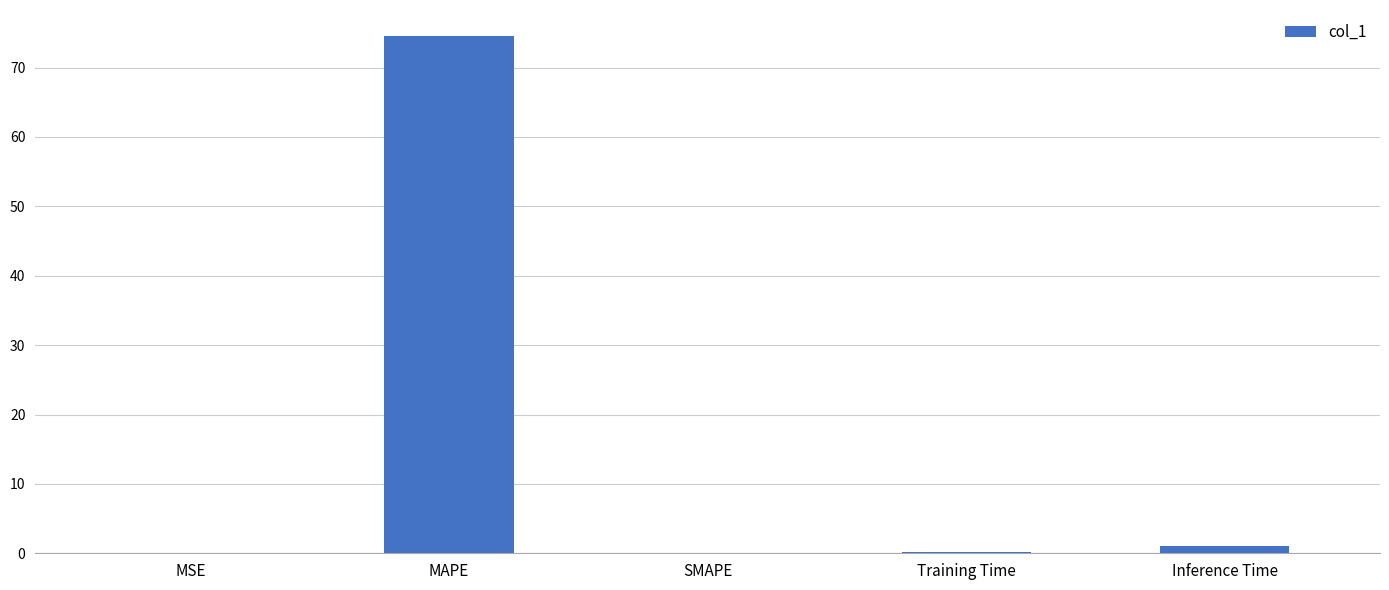

True or false: the data shows 74.6 at MAPE.

True